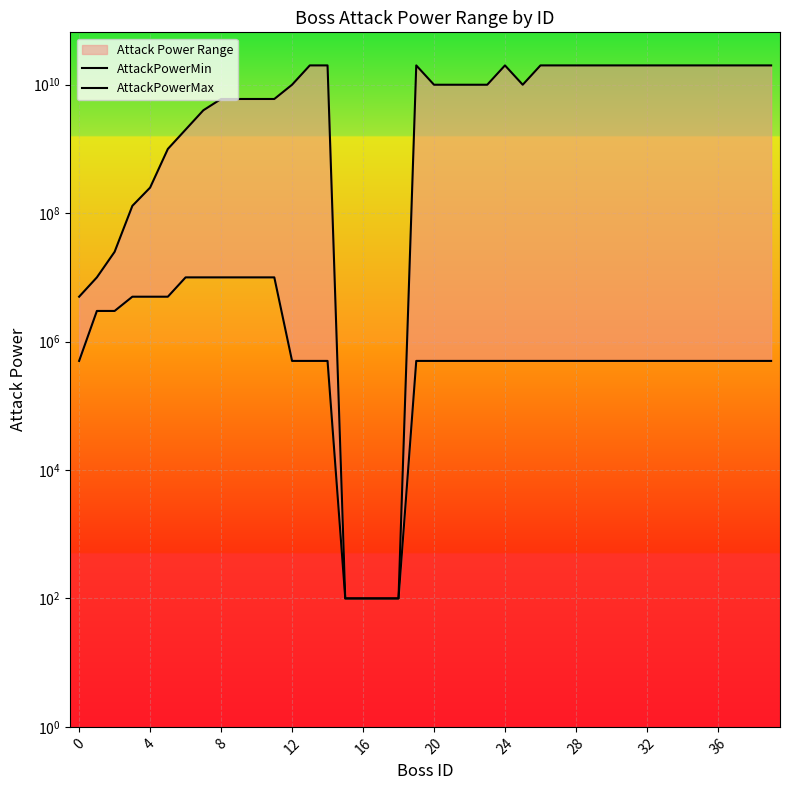

At how many categories does at least one series exceed 1788568736?

30